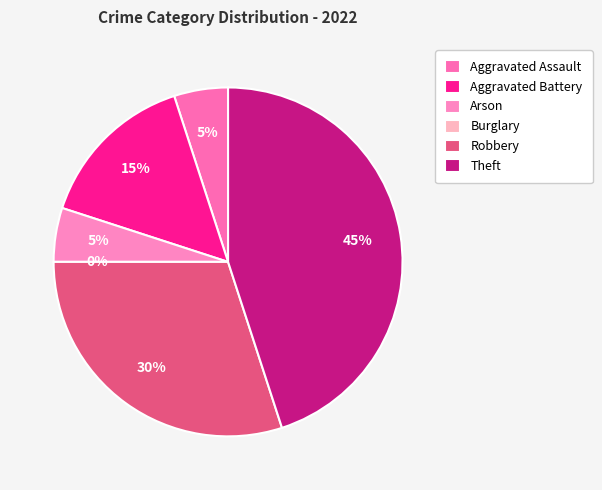

To the nearest percent, what portion does Aggravated Assault represent?

5%